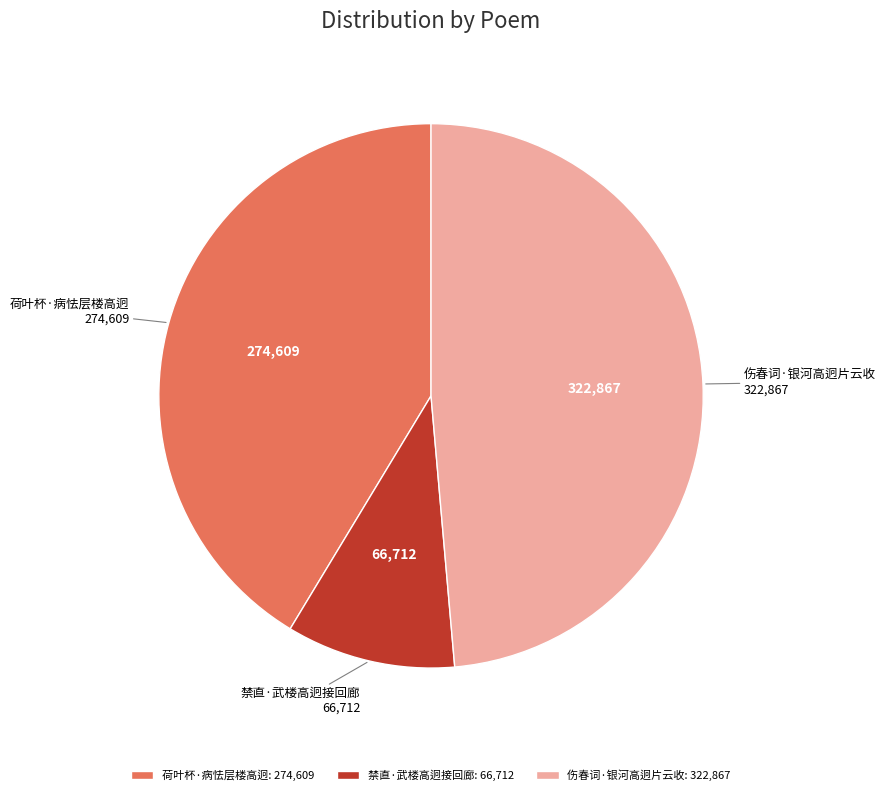

Do 伤春词·银河高迥片云收 and 禁直·武楼高迥接回廊 together represent more than half of the pie?

Yes